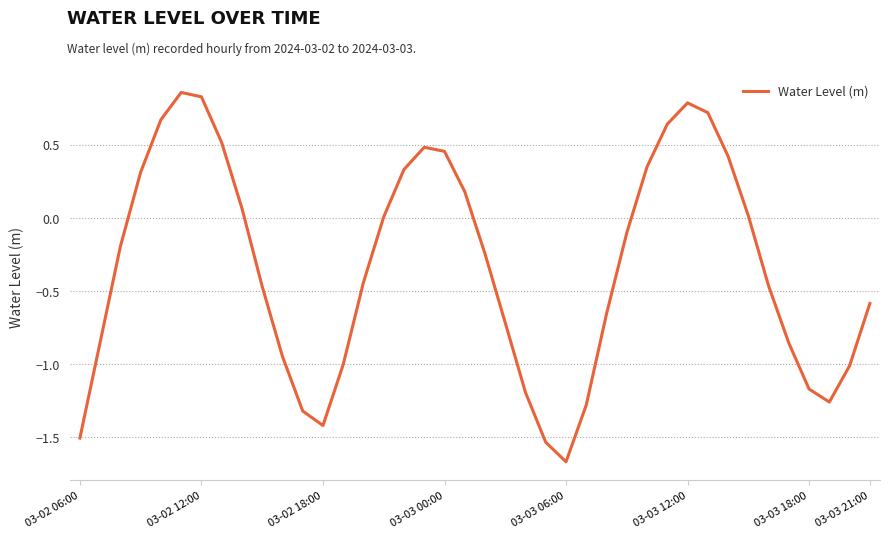

What is the value of the 29th point from the left?

0.4